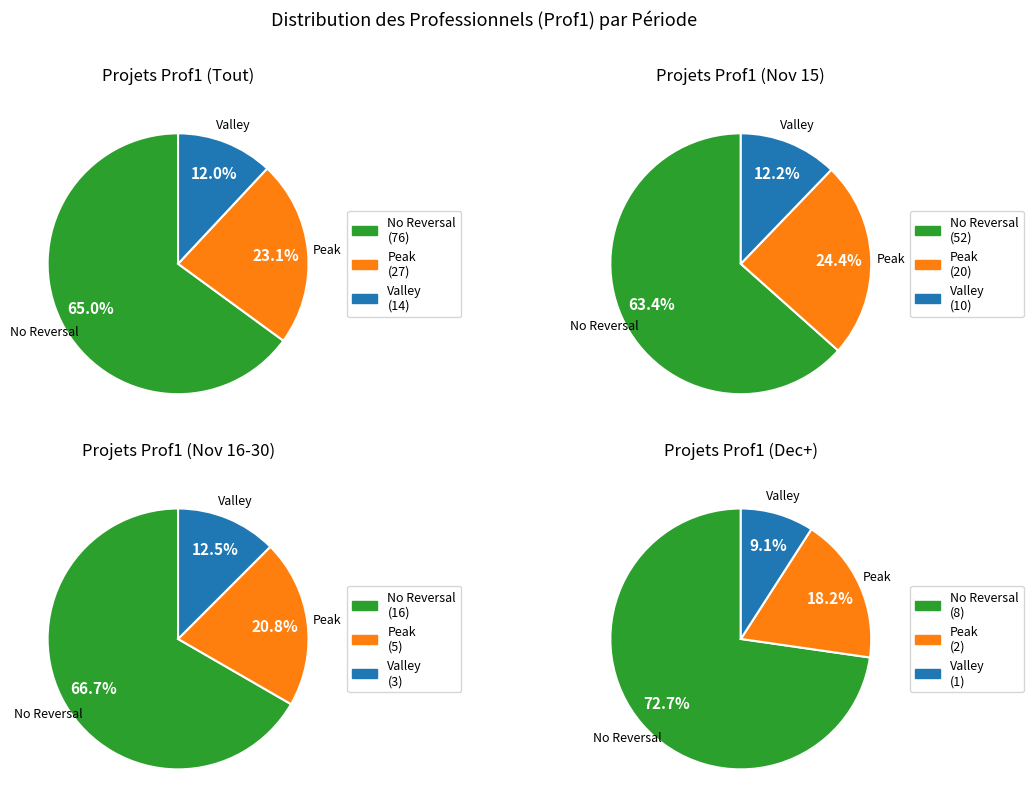

Is there any slice that represents more than half of the pie?

Yes